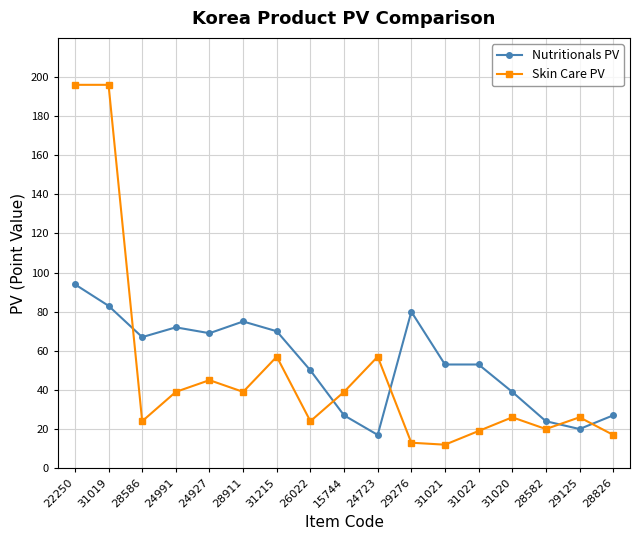

Rank the series by their maximum value, from lowest to highest.

Nutritionals PV, Skin Care PV